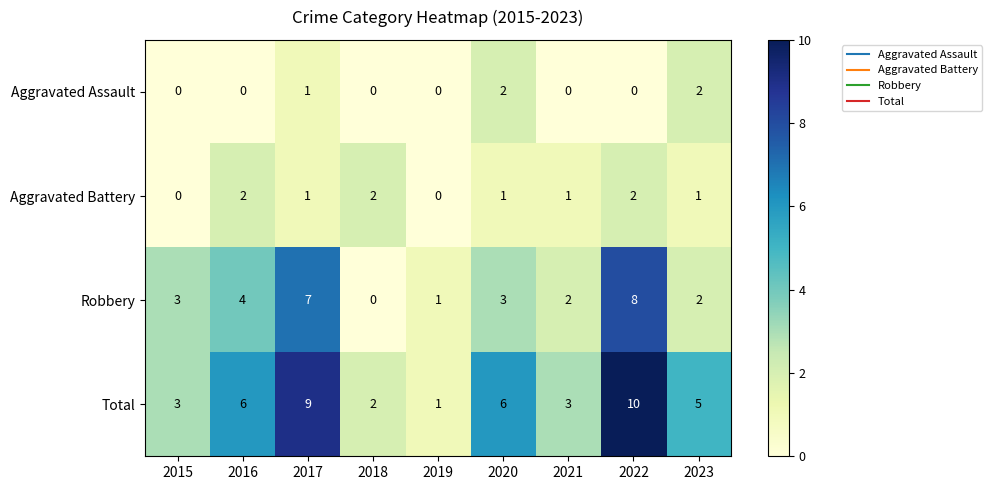

What is the sum of all Total values?

45